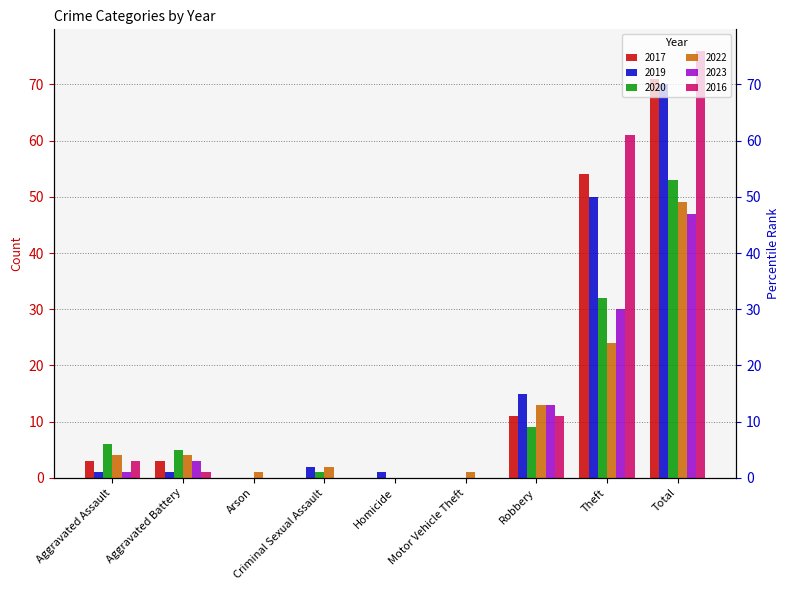

Where is 2016 nearest to the value 38?

Theft